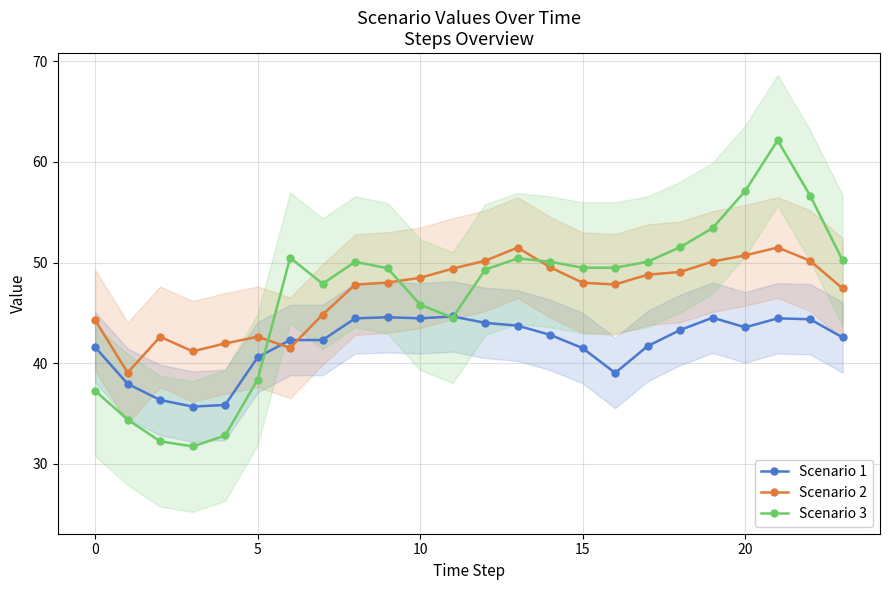

True or false: Scenario 1 has a value of 17.9 at 5.

False